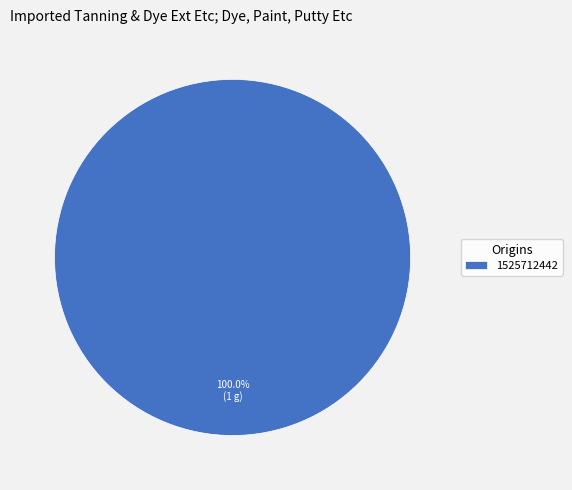

Which slice represents more than half of the pie?

1525712442